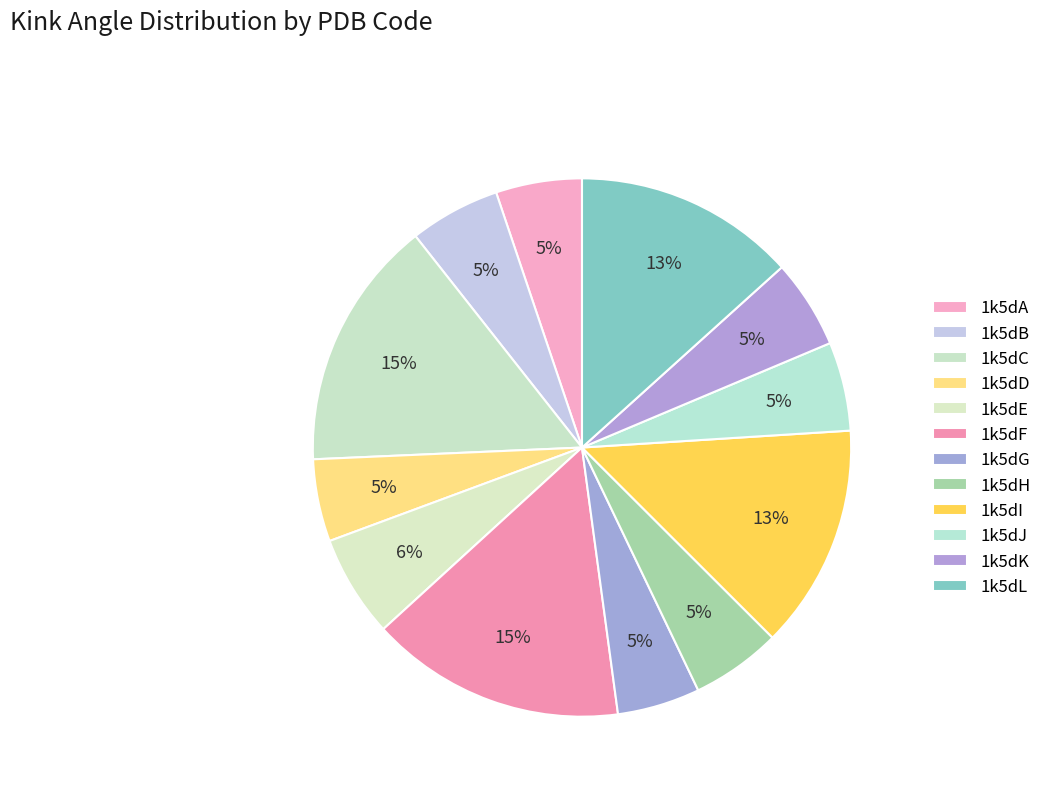

How many slices are in this pie chart?

12